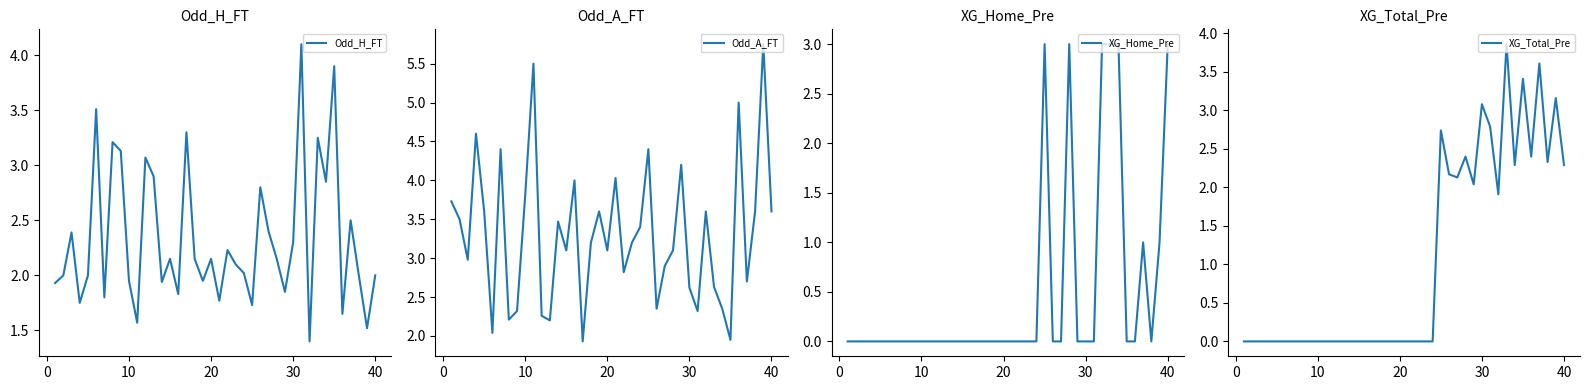

Which series ends up on top after the final intersection of XG_Home_Pre and Odd_H_FT?

XG_Home_Pre